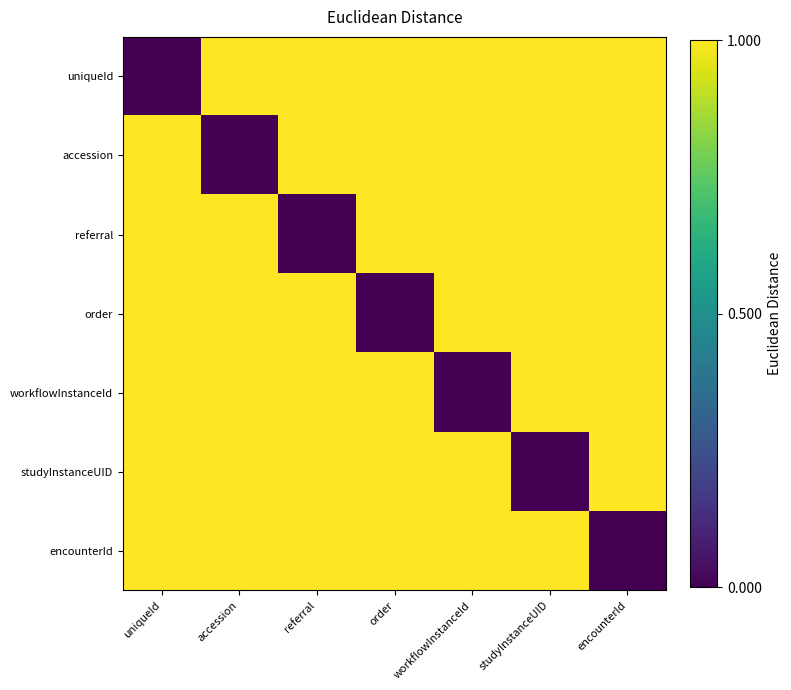

How many data points does each series have?

7